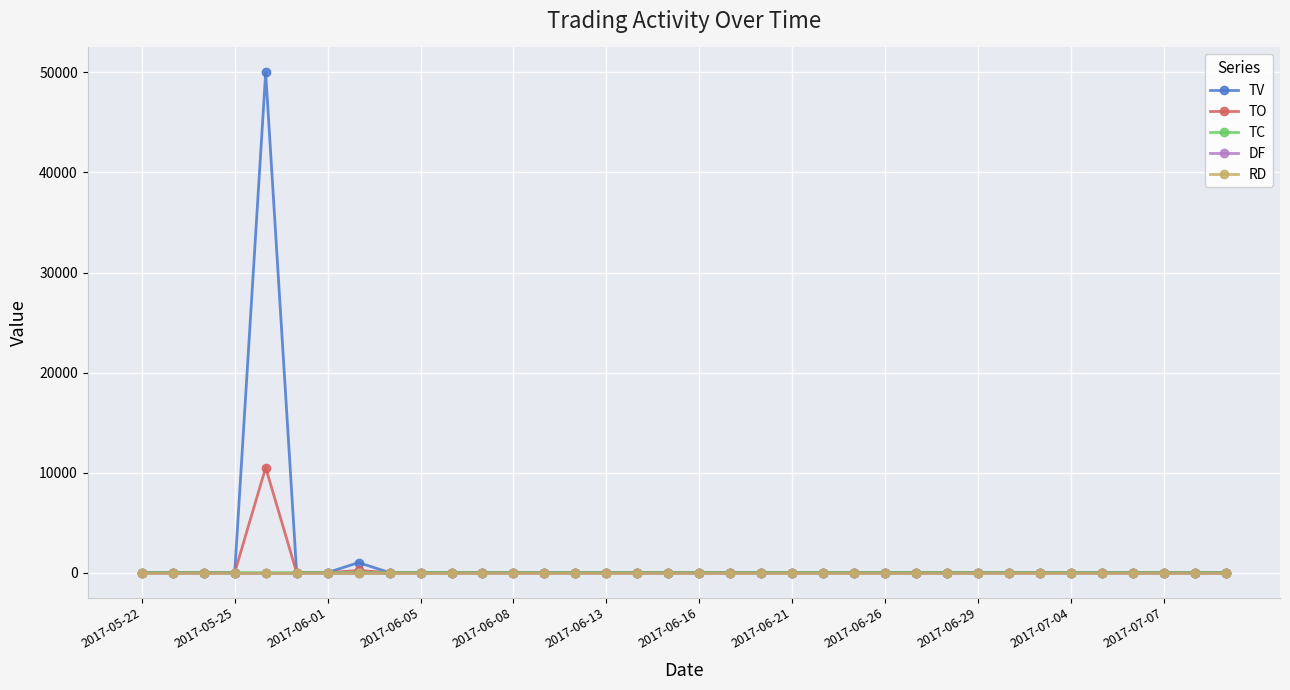

True or false: DF and RD cross at least once.

False